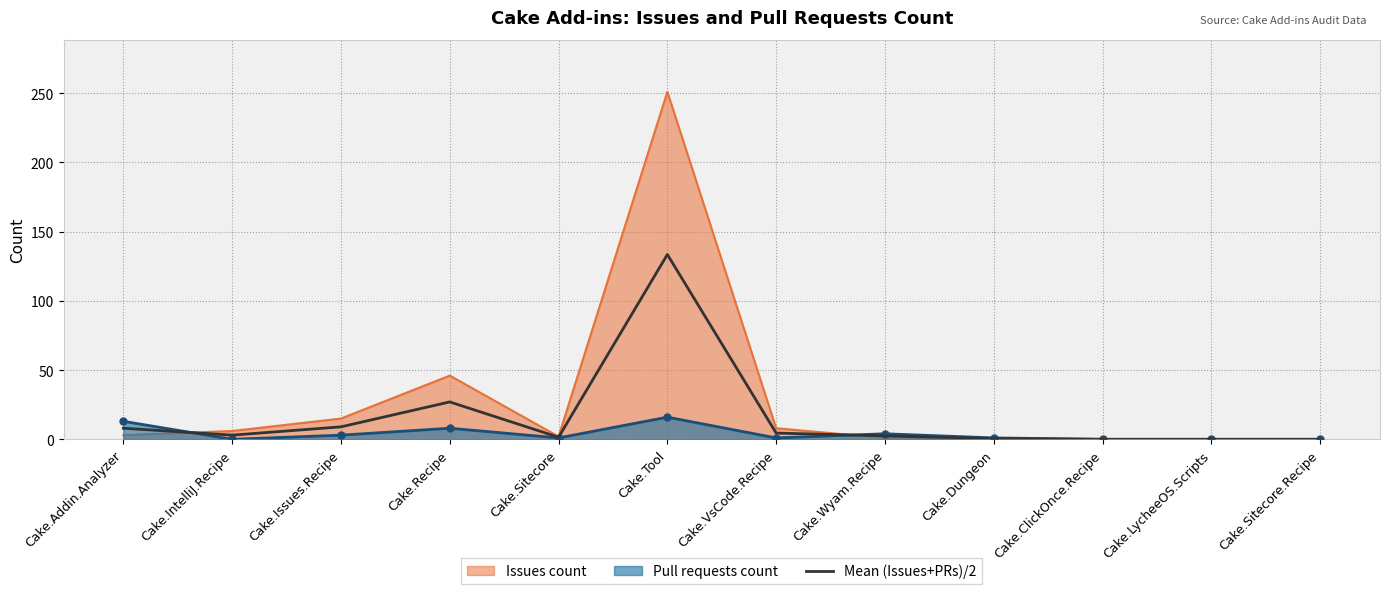

Where is the first local minimum?

Cake.IntelliJ.Recipe